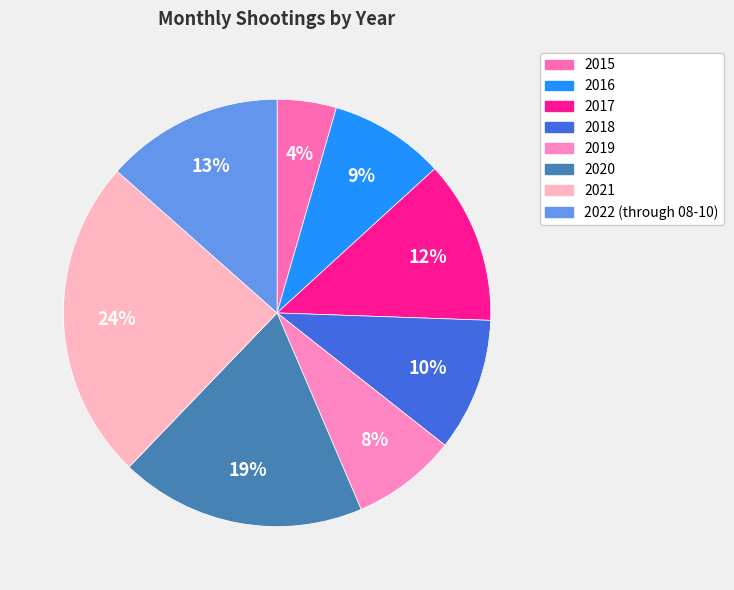

How many slices are in this pie chart?

8